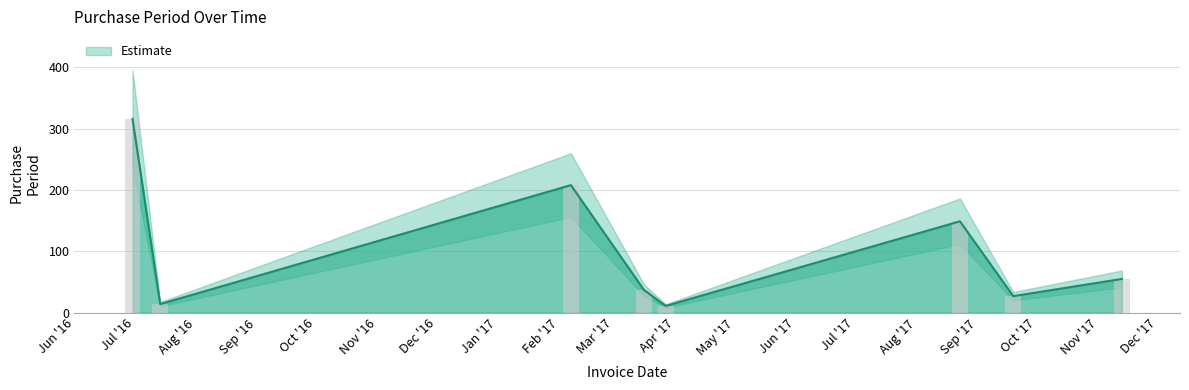

Where is the data nearest to the value 163?

2017-08-23